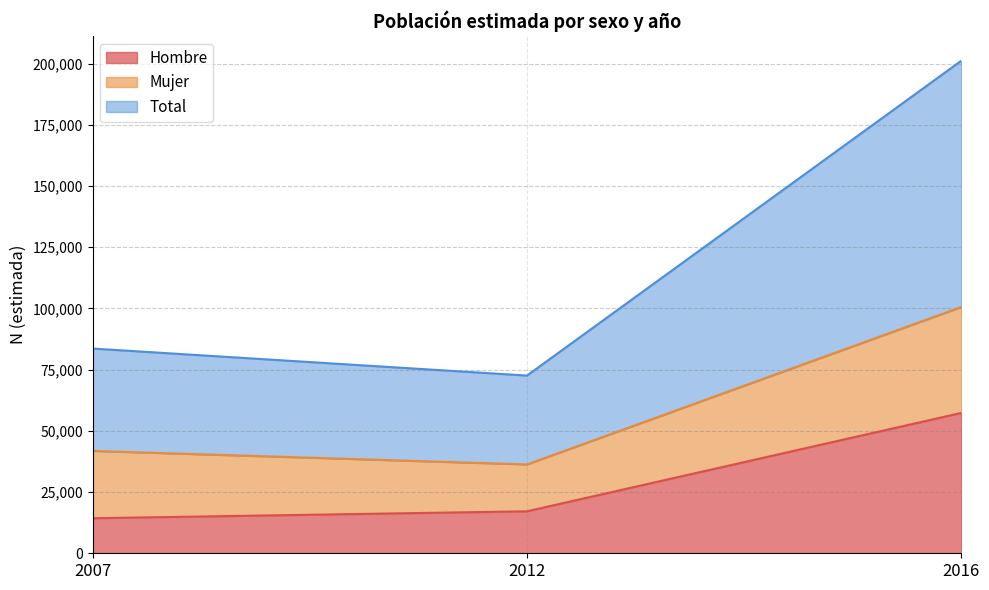

What is the minimum value for Hombre?

14314